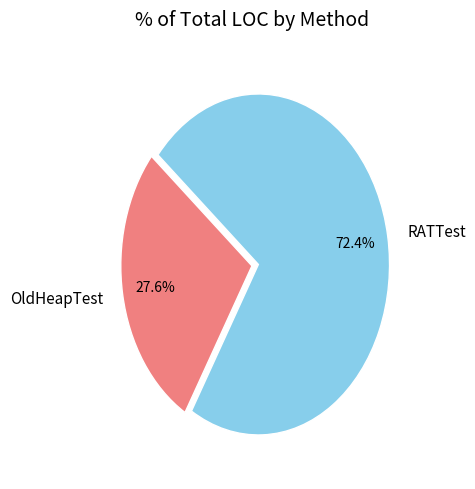

To the nearest percent, what portion does OldHeapTest represent?

28%